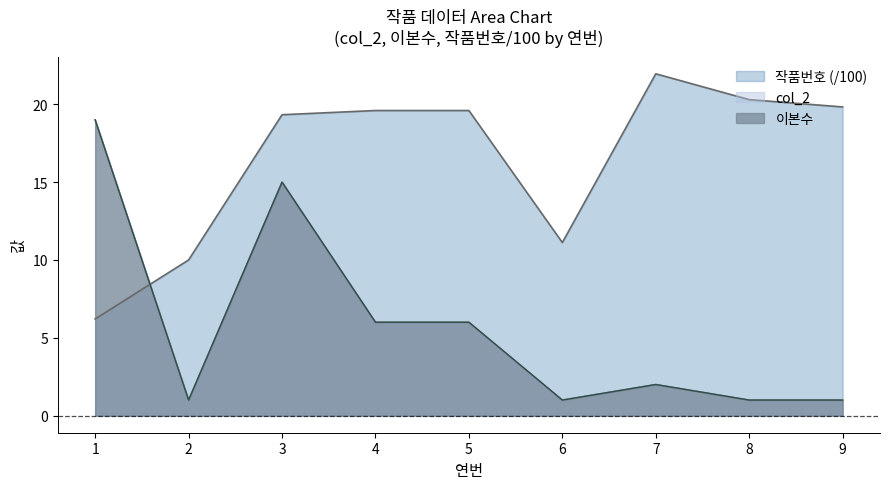

What is the difference between the highest and lowest values at 4?

13.6